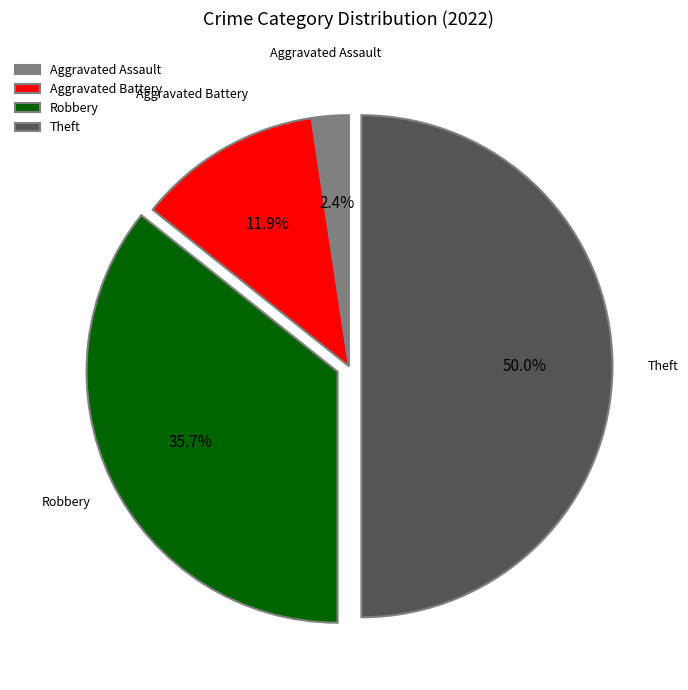

Rank the categories by value from lowest to highest.

Aggravated Assault, Aggravated Battery, Robbery, Theft